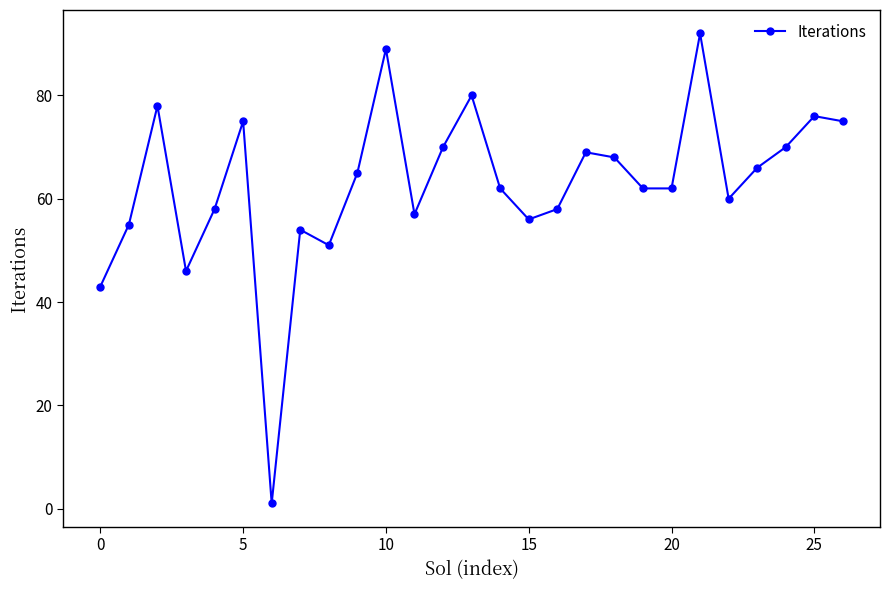

How many distinct data groups are displayed?

1